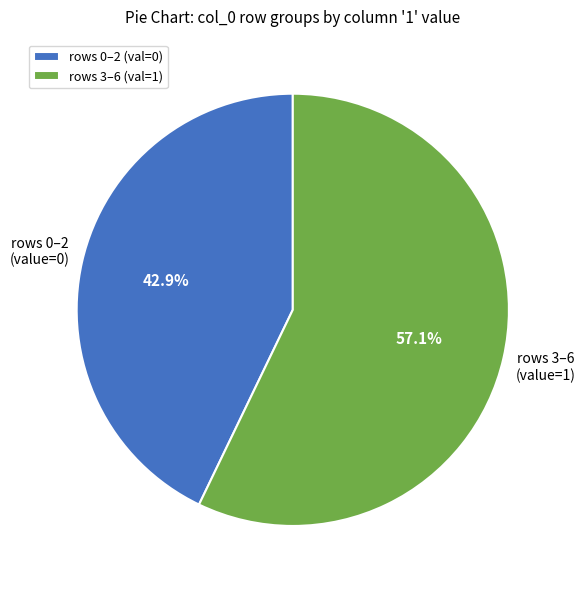

Is there any slice that represents more than half of the pie?

Yes